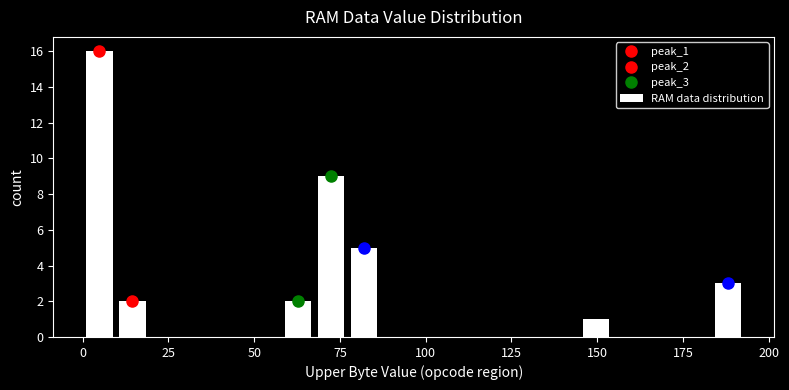

Around what value on the x-axis is the tallest bar? Give the approximate position of its centre, as read against the axis.

5